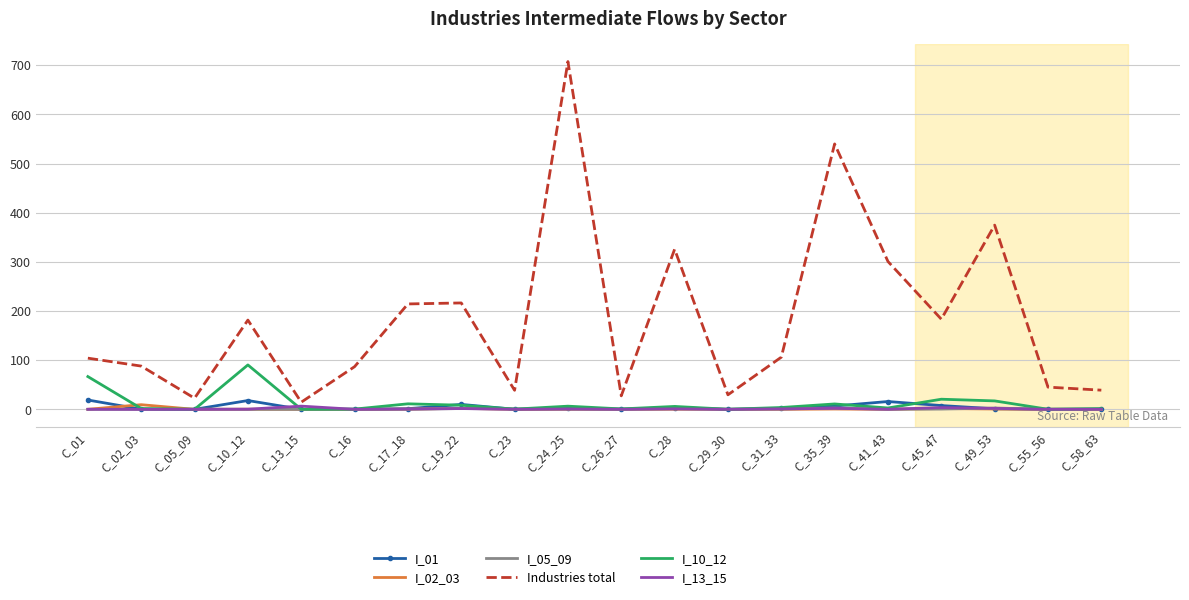

What is the difference between the second highest and minimum values in the I_10_12 series?

66.6